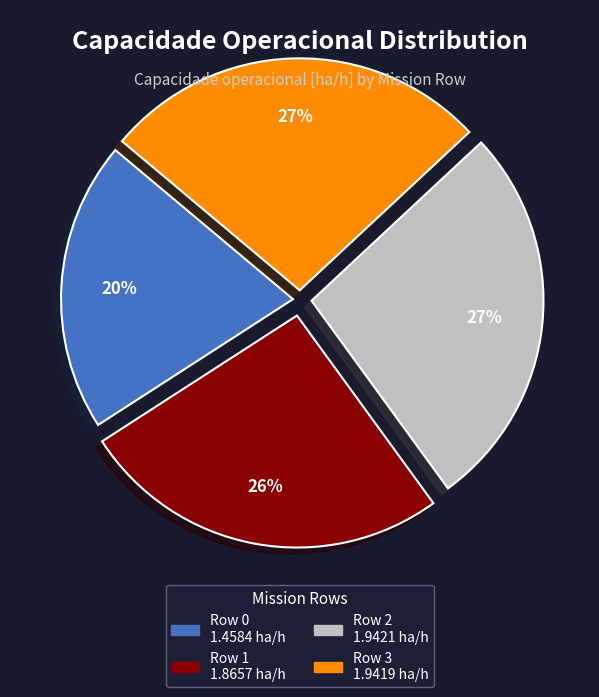

How many slices are in this pie chart?

4